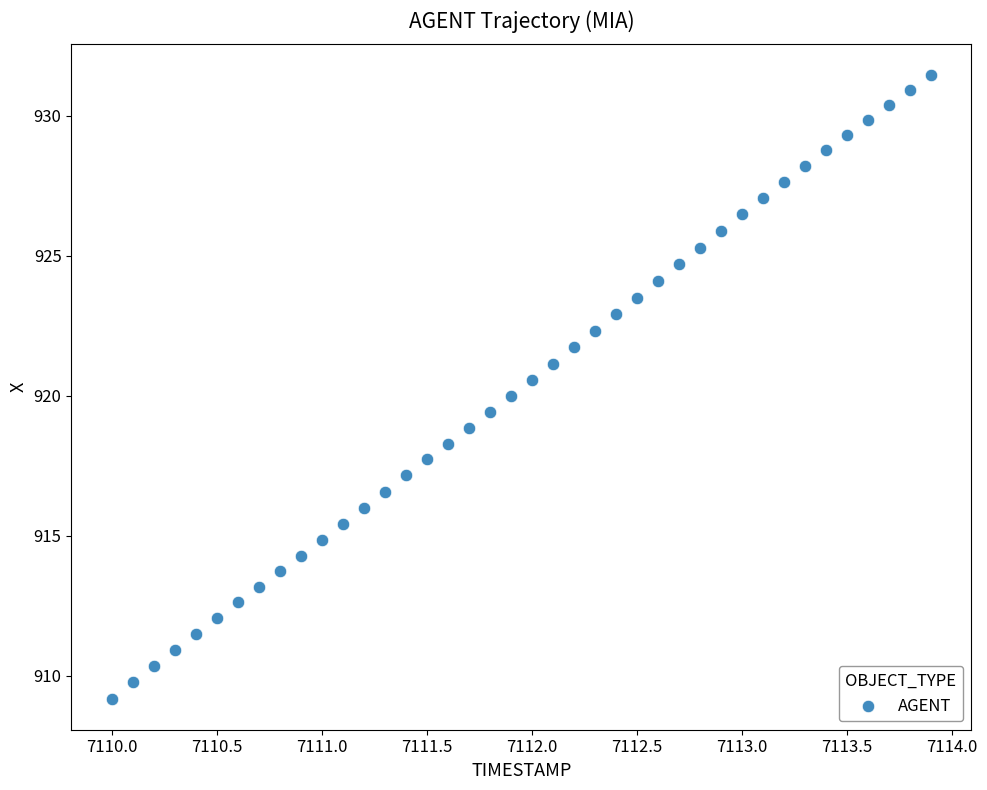

What is the range of X values (max minus min)?

3.9